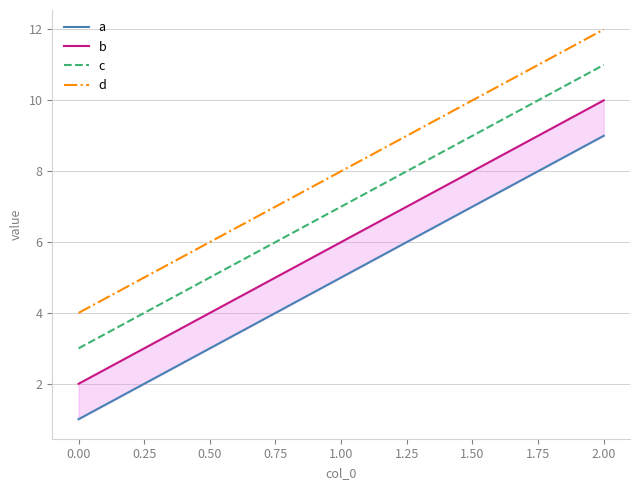

What is the highest value of the d series?

12